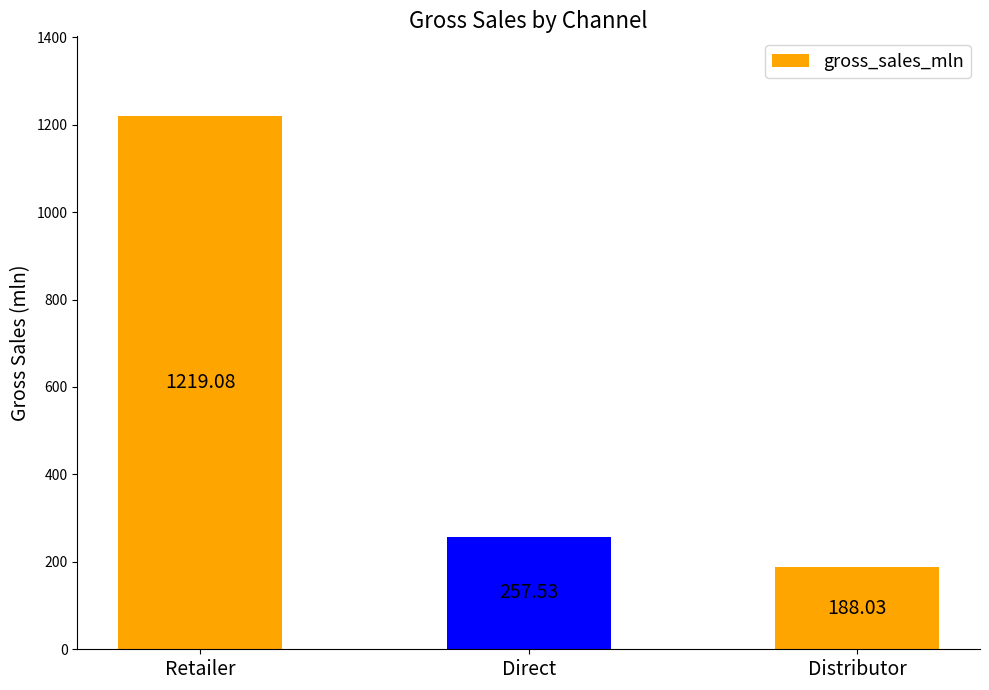

Approximately how many times larger is the value at Distributor compared to Direct?

0.7